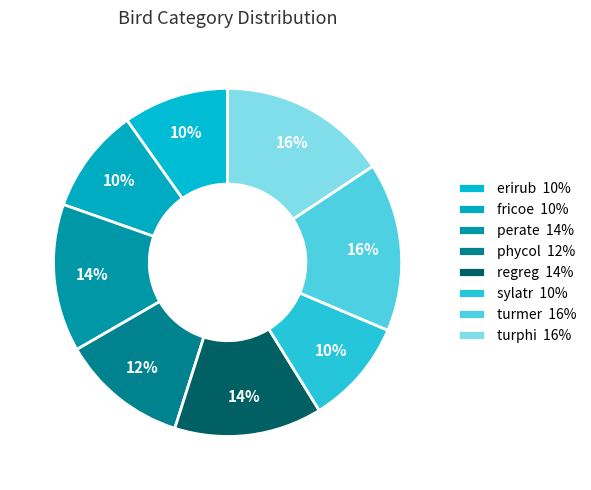

Count the number of slices in the pie.

8